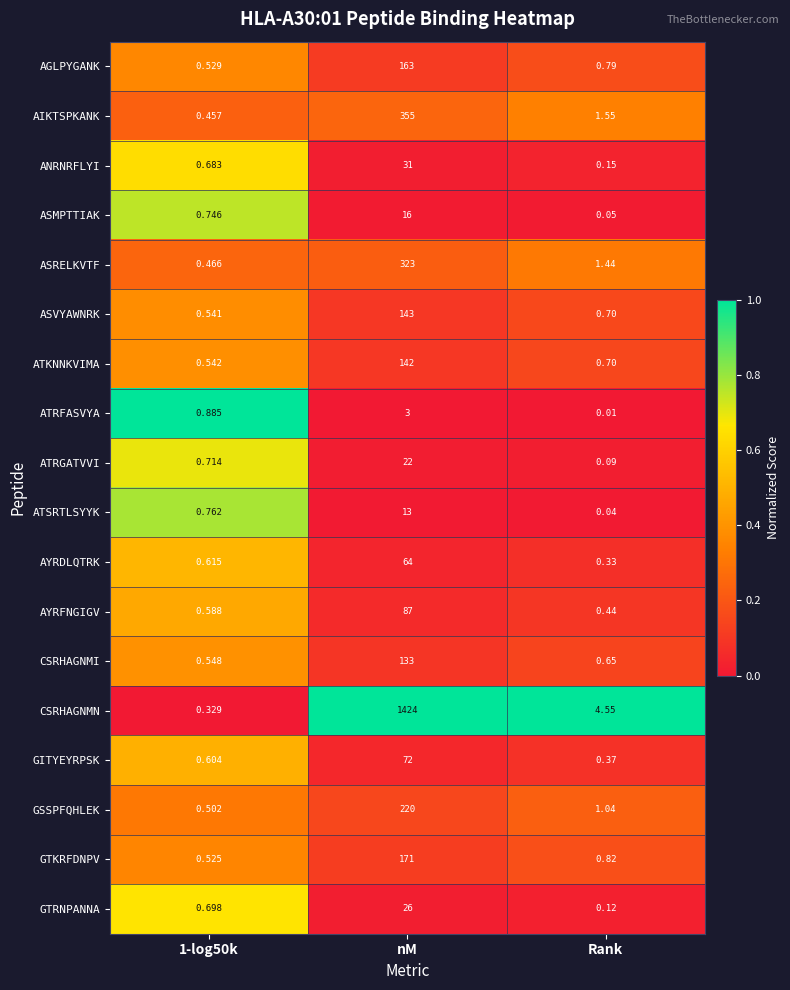

What is the maximum value shown in the chart?

1424.0